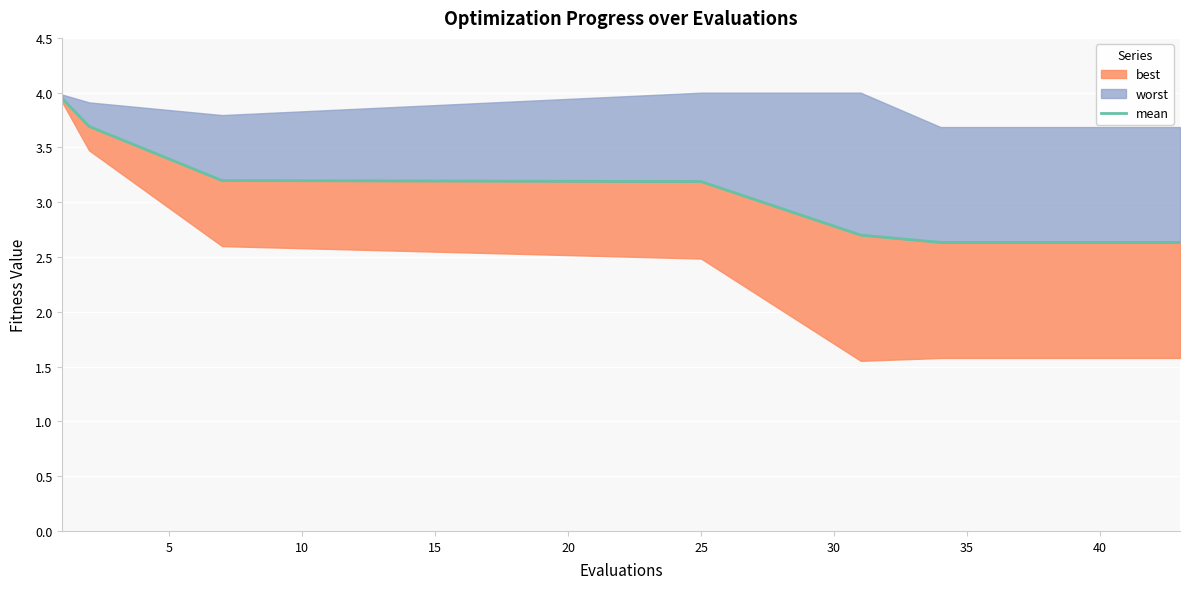

Is it true that the value at 10 is 4.4?

False